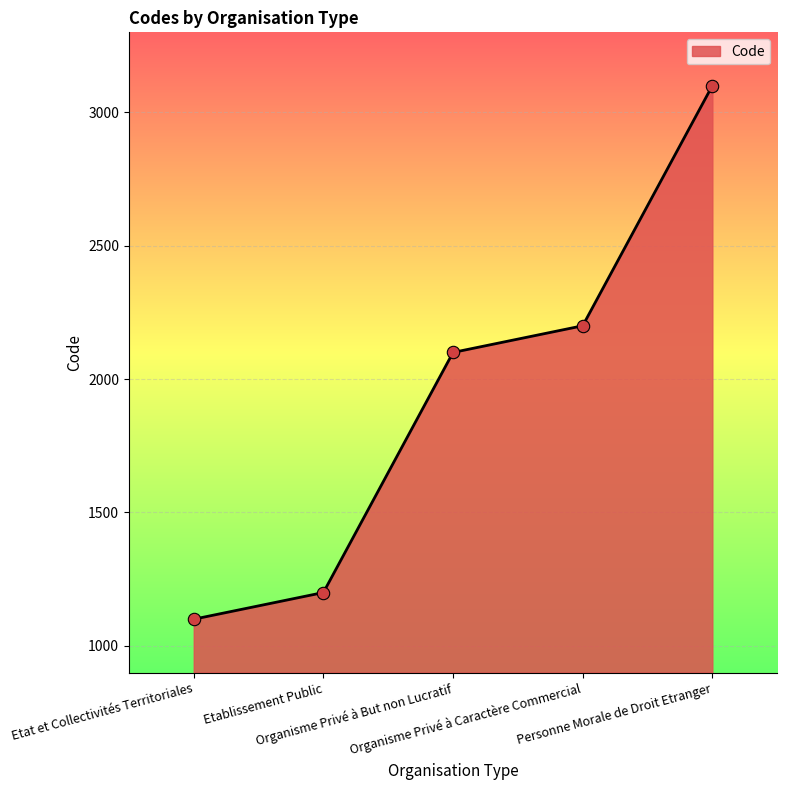

Approximately how many times larger is the value at Personne Morale de Droit Etranger compared to Etablissement Public?

2.6